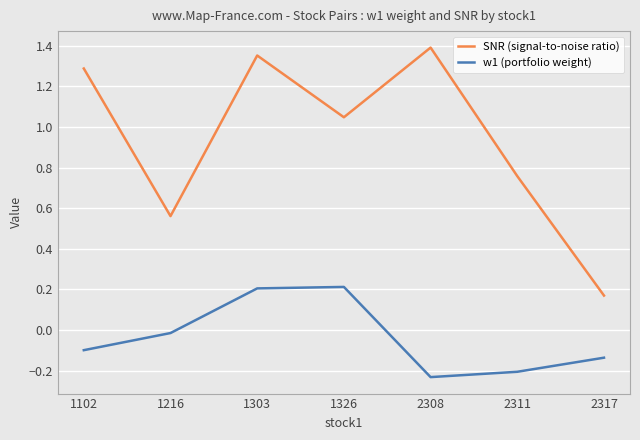

True or false: SNR (signal-to-noise ratio) and w1 (portfolio weight) cross at least once.

False